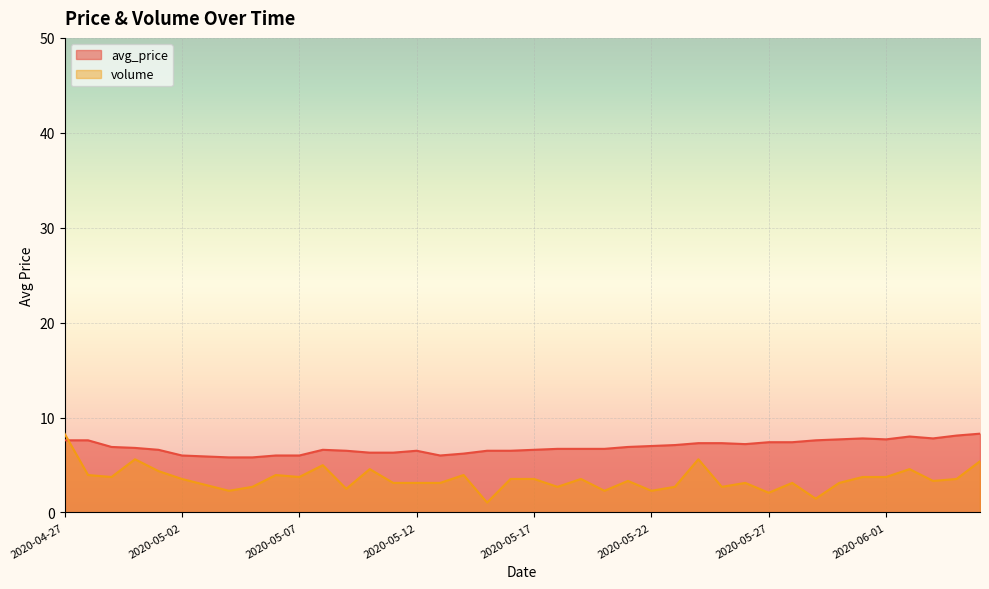

The value of avg_price at 2020-05-04 is 5.8. True or false?

True